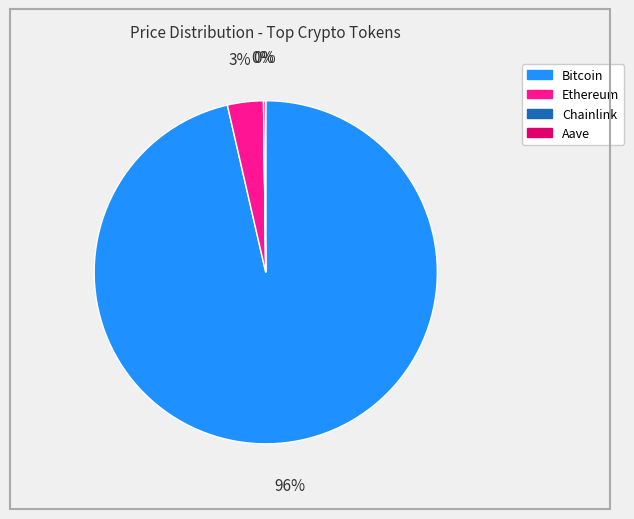

Which slice is the largest?

Bitcoin